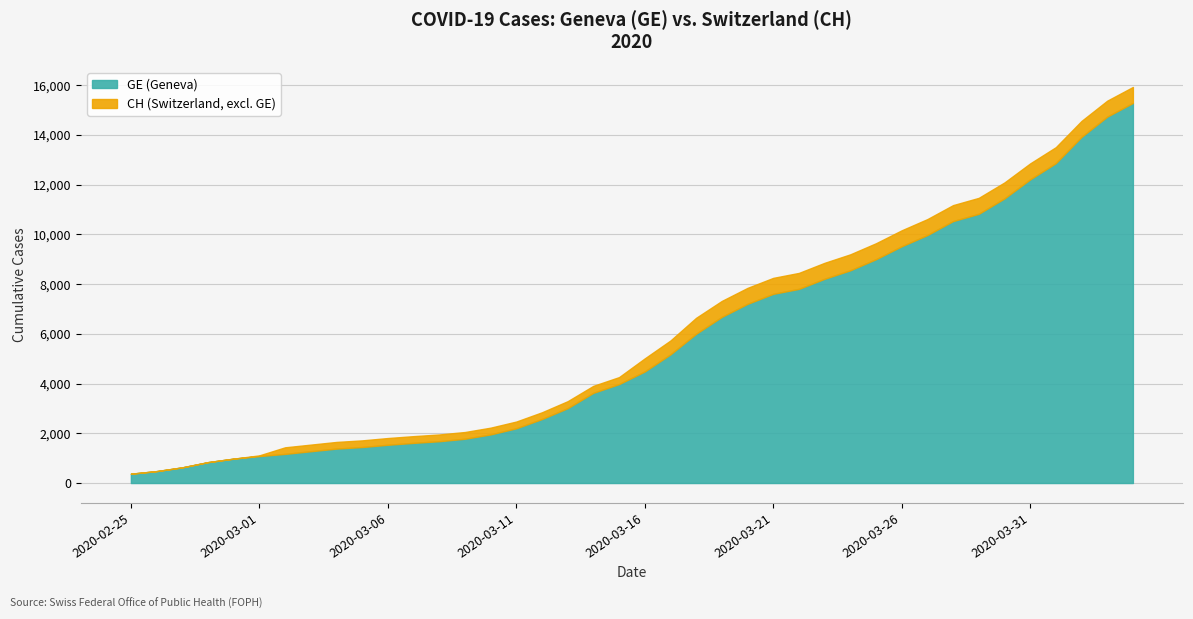

The CH series shows 28391 at 2020-04-04. True or false?

False